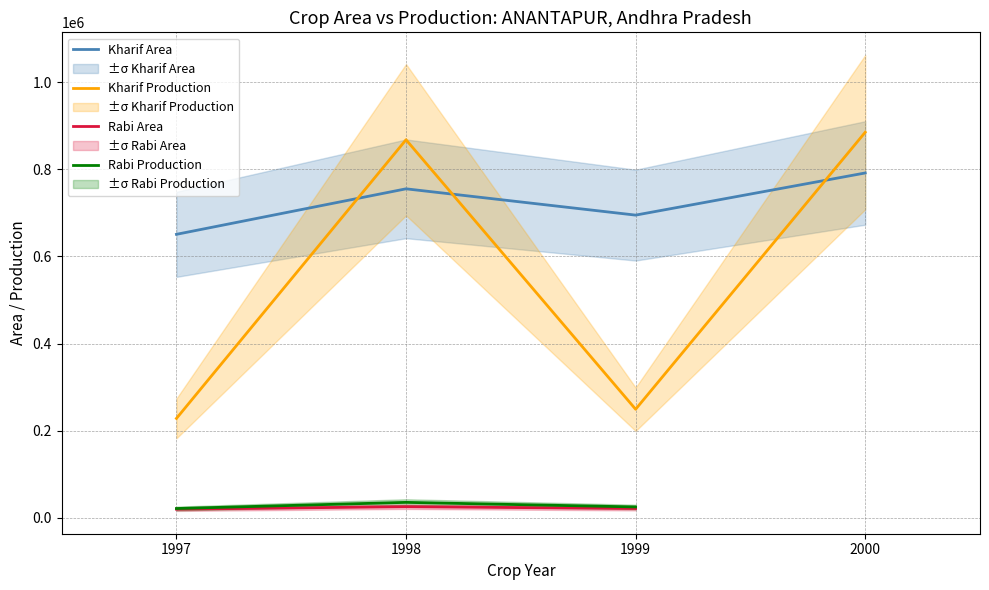

Where is the first local minimum for Area?

1997